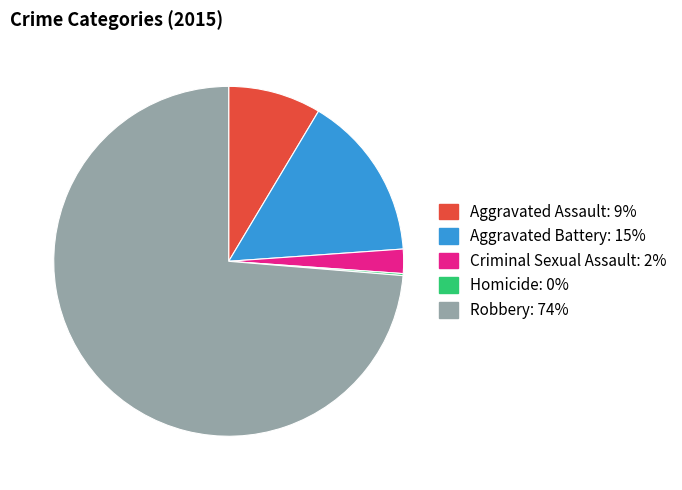

Do Aggravated Assault and Robbery together represent more than half of the pie?

Yes